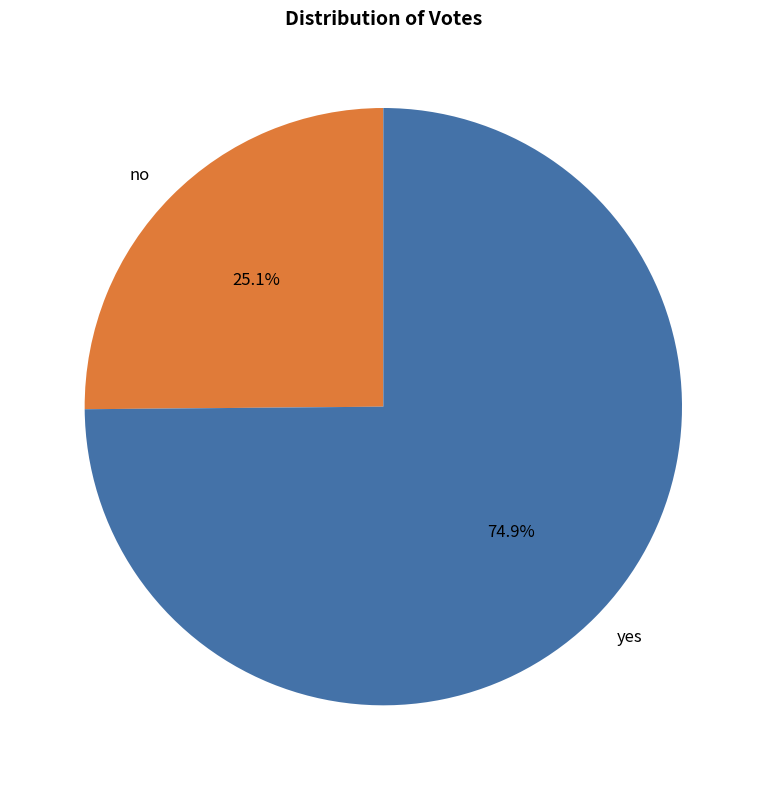

What is the largest slice in the pie chart?

yes